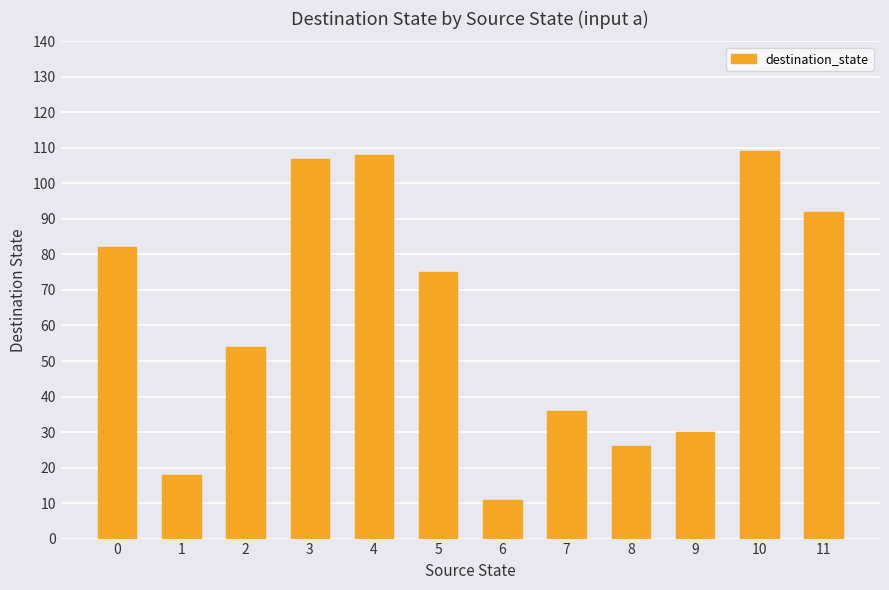

Reading left to right, extract all data points from this chart.

0=82	1=18	2=54	3=107	4=108	5=75	6=11	7=36	8=26	9=30	10=109	11=92